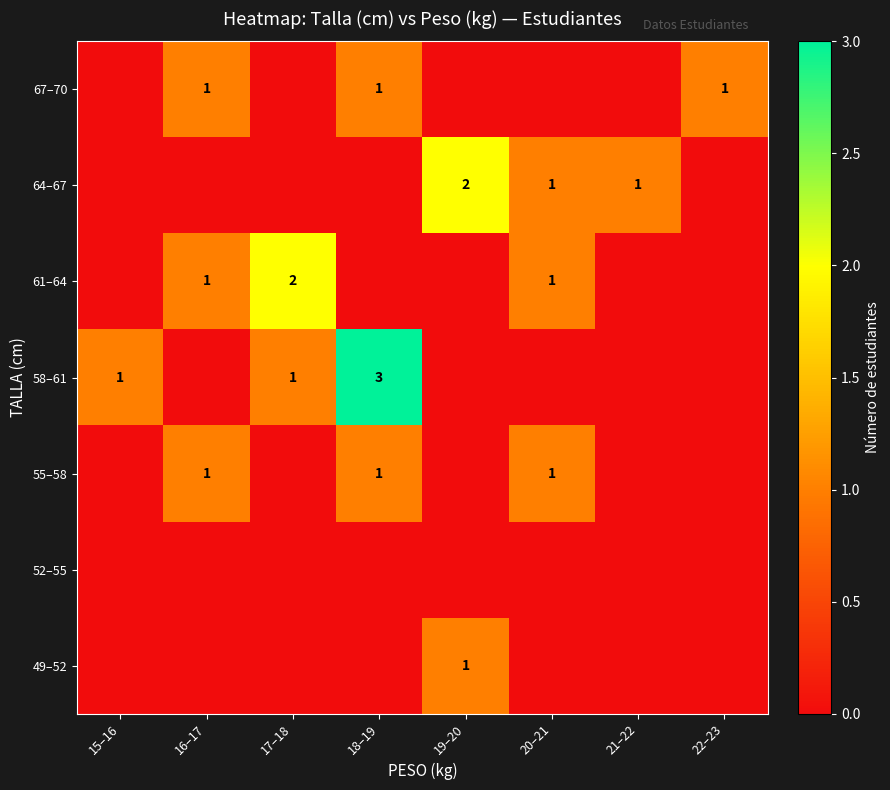

The value of 61–64 at 16–17 is 1. True or false?

True